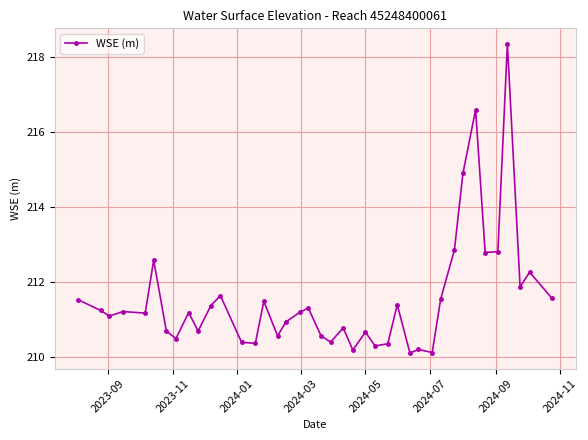

What is the difference between the maximum and minimum values?

8.2